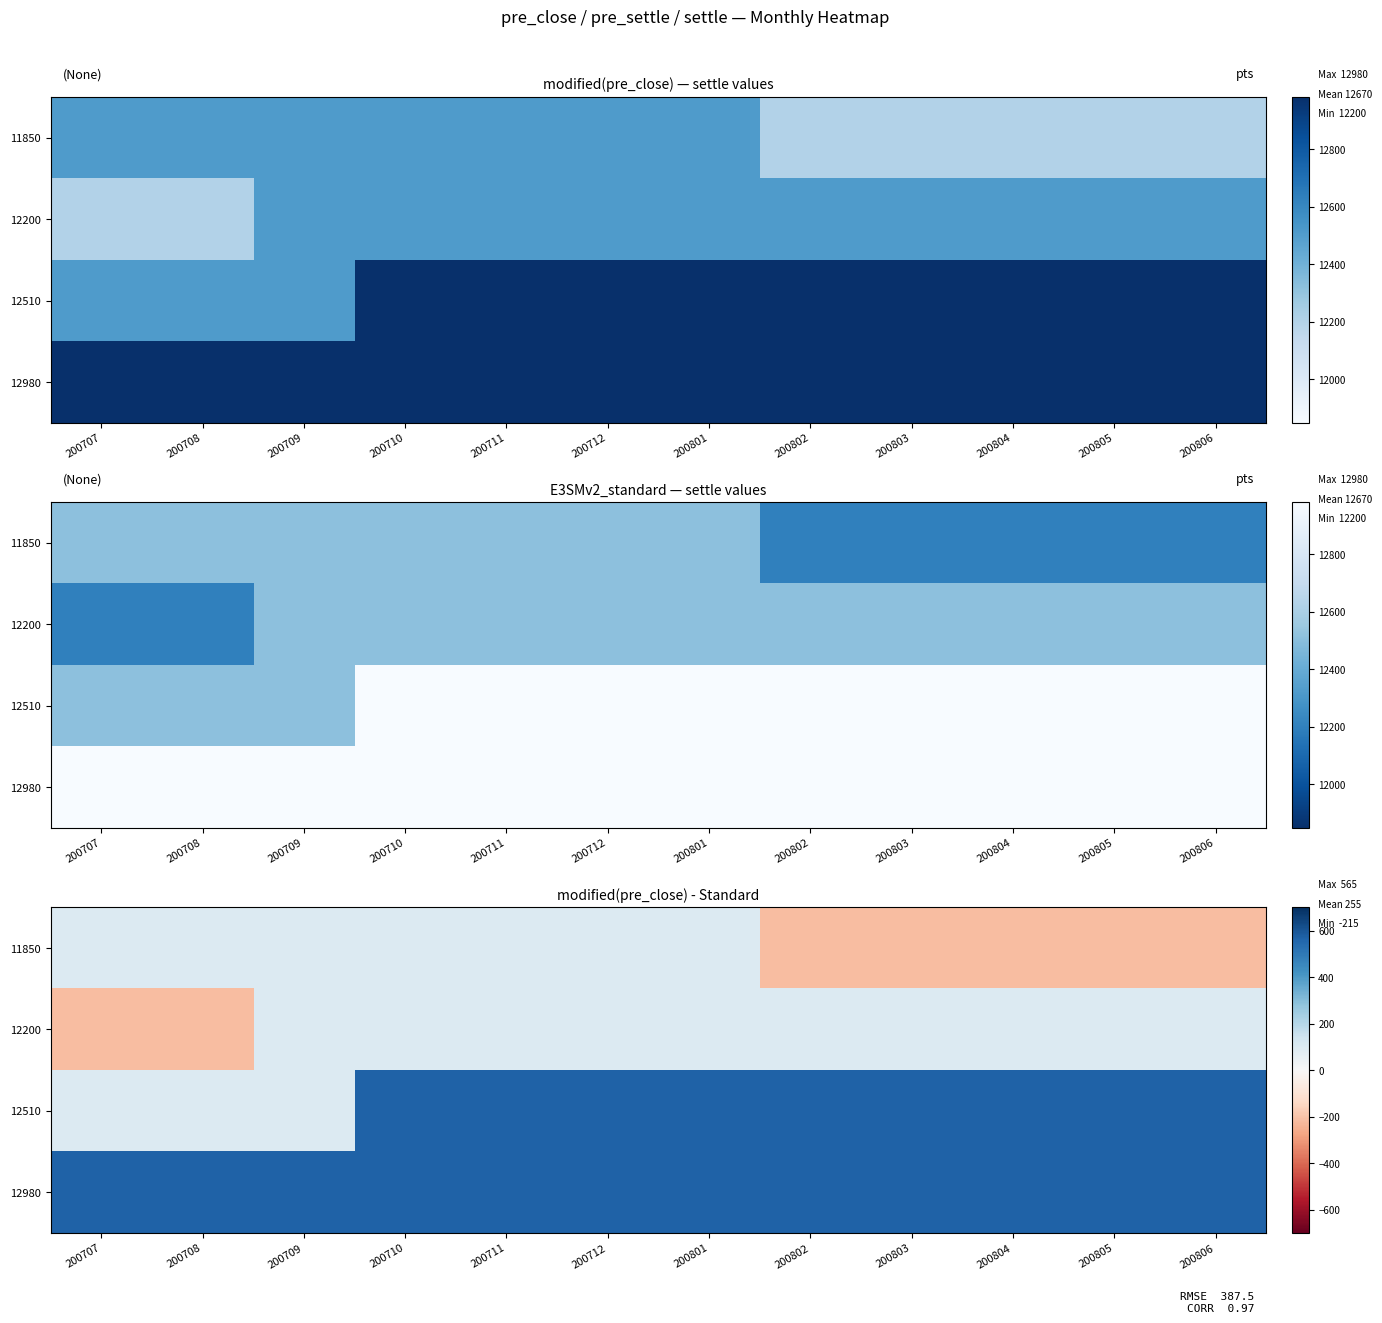

Rank the categories by 12200 value from highest to lowest.

200709, 200710, 200711, 200712, 200801, 200802, 200803, 200804, 200805, 200806, 200707, 200708